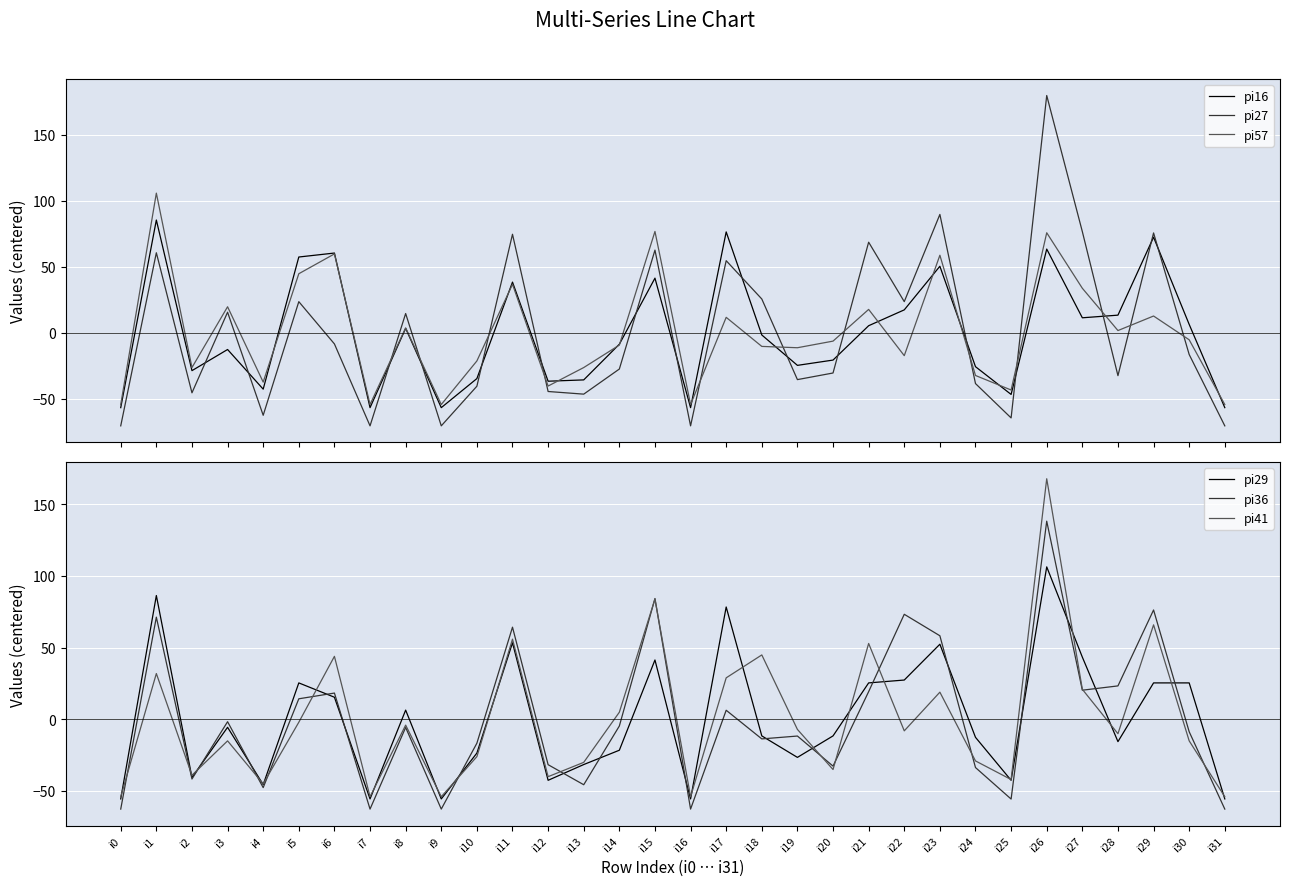

What is the lowest value of the pi41 series?

-54.2